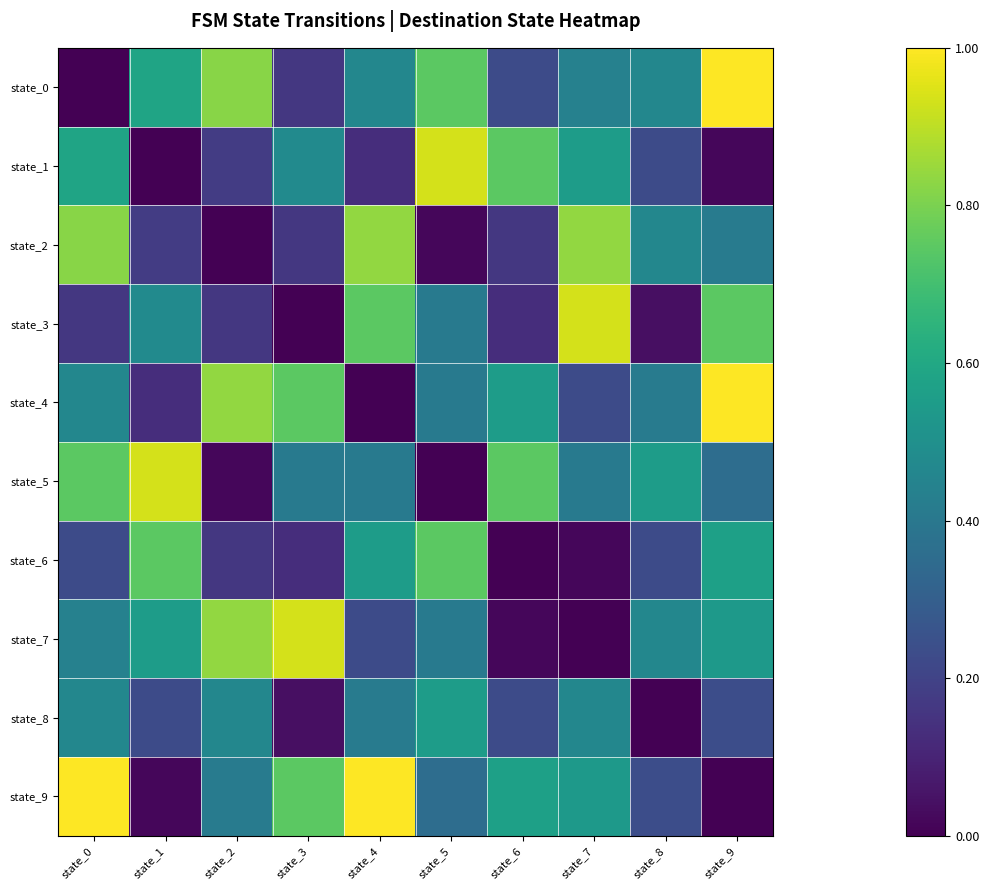

Which series changed the most between state_1 and state_5?

state_1